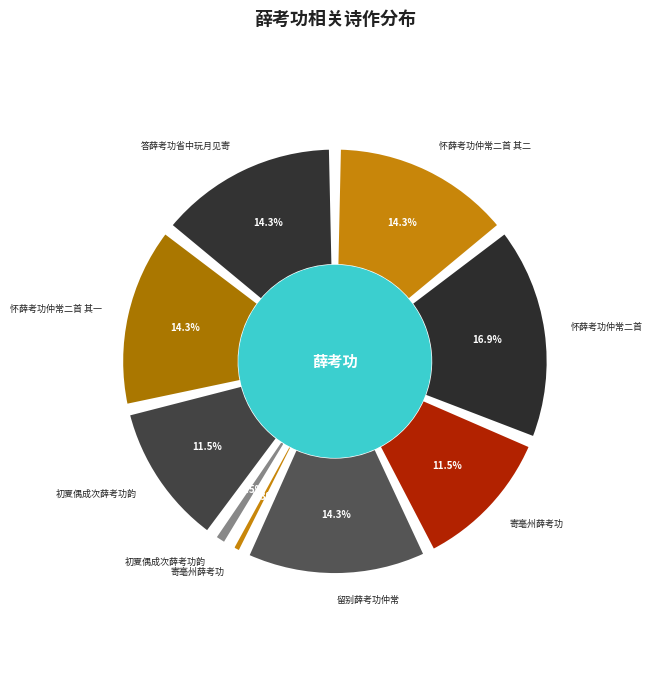

Which category has the smallest portion of the pie?

寄亳州薛考功